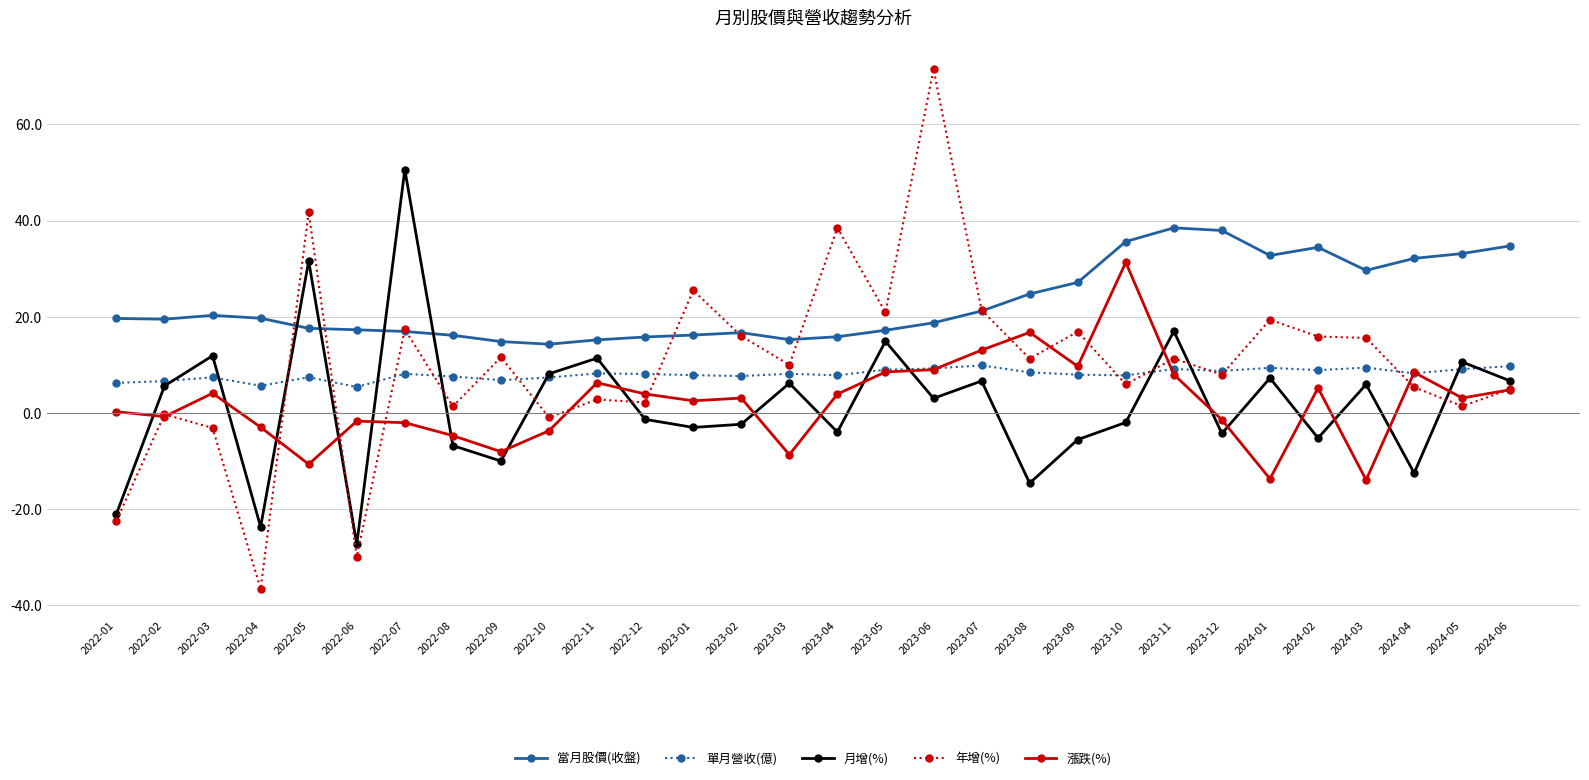

True or false: 年增(%) has more than 2 points higher than both neighbors.

True